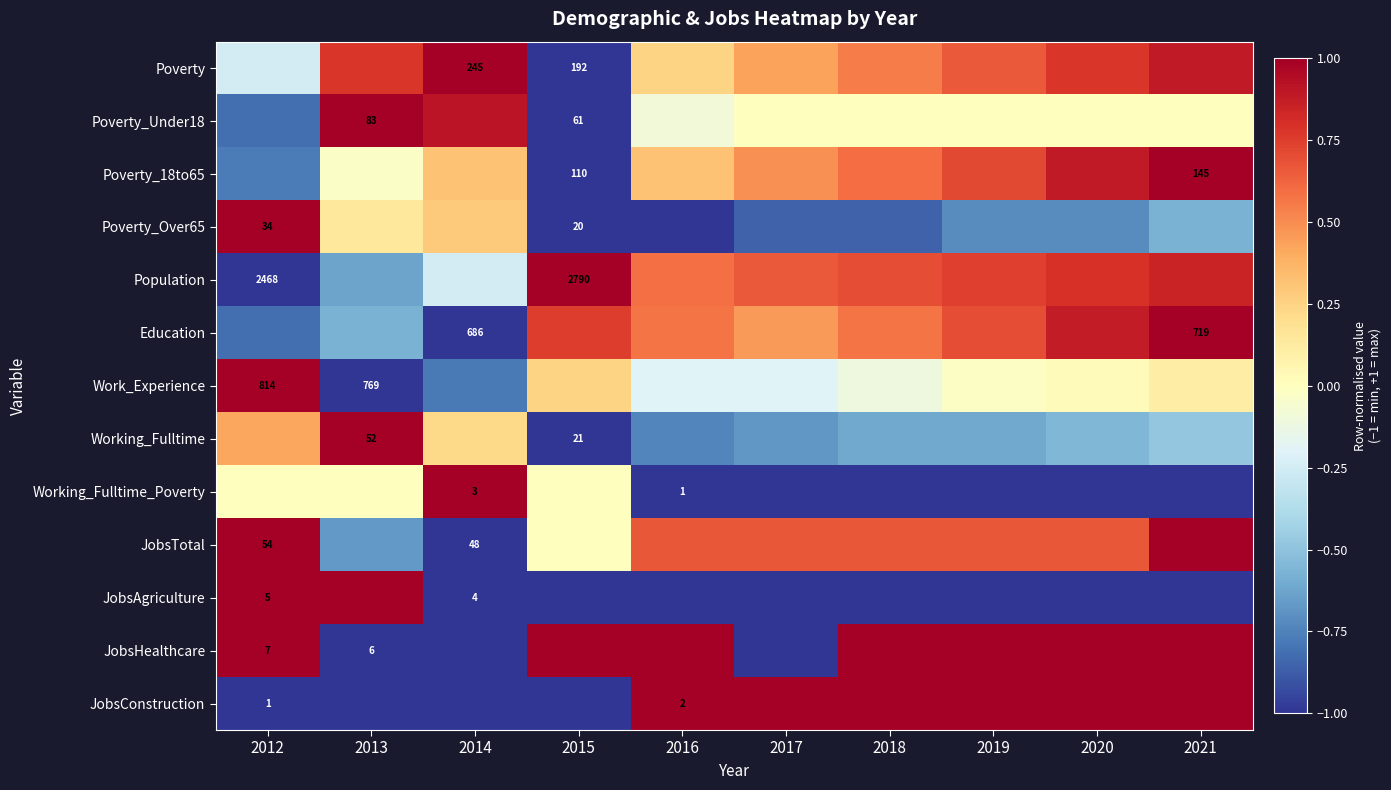

The value of Work_Experience at 2015 is 0.1. True or false?

False